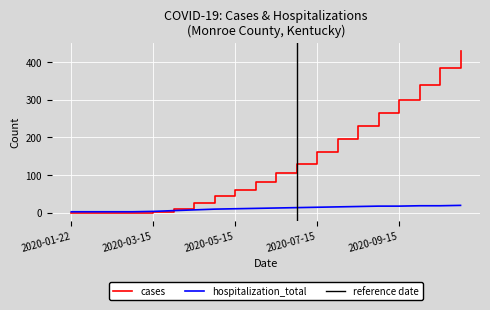

Which series has the largest total across all categories?

cases